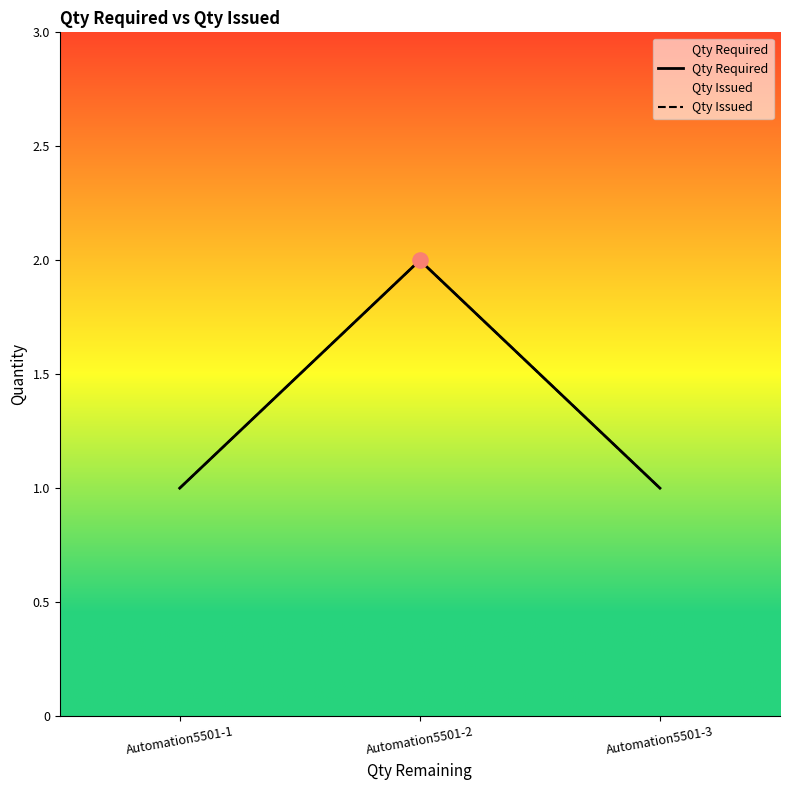

Is the value of Qty Required at Automation5501-3 greater than the value of Qty Issued at Automation5501-1?

No